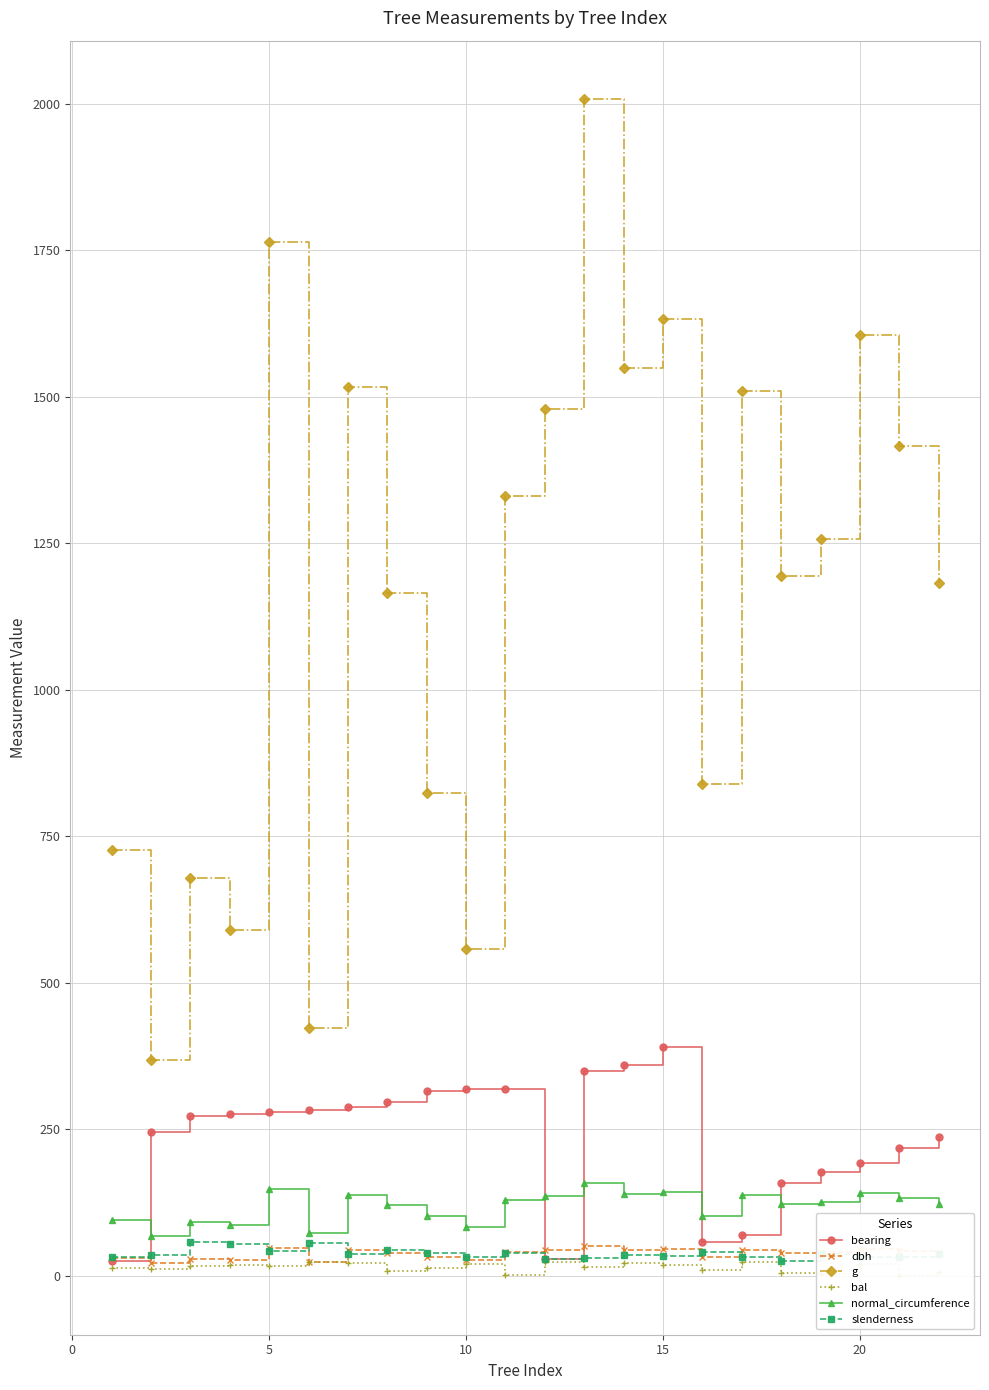

True or false: g and normal_circumference intersect in this chart.

False